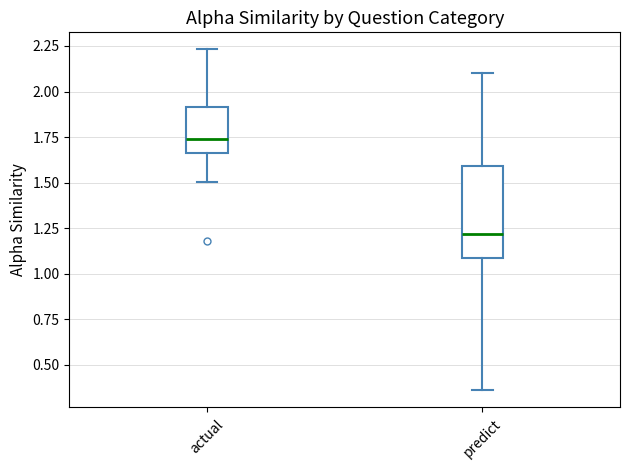

Where does the median line of the box for predict sit on the y-axis? The values are not printed on the chart, so give them approximately, as read against the axis.

1.20